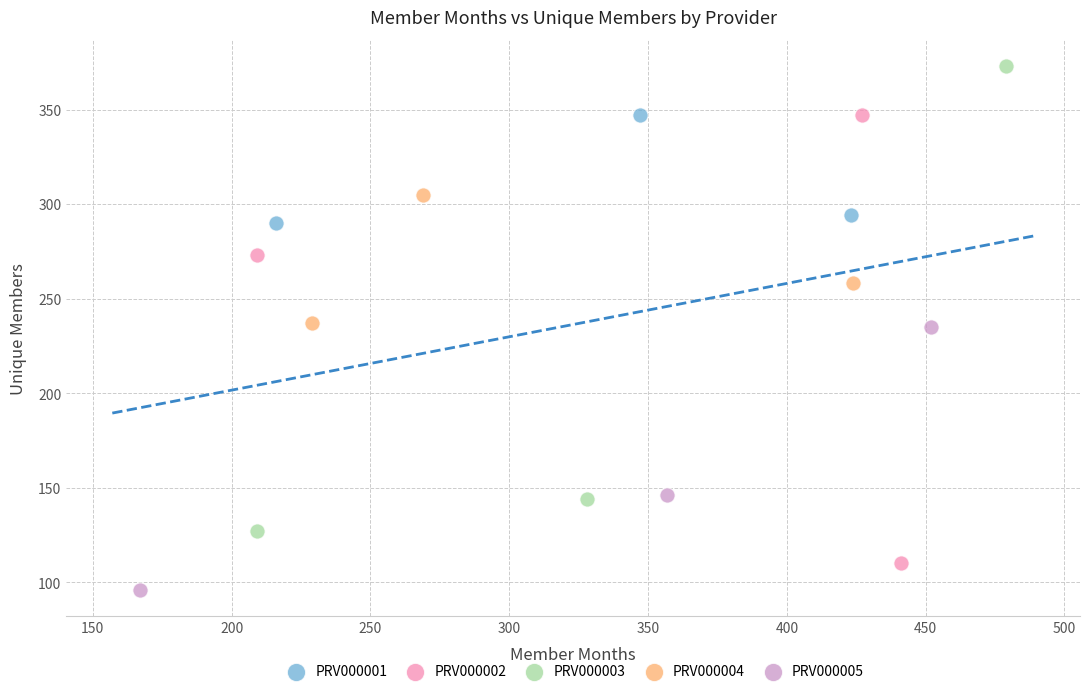

What are all the series names shown in the legend?

PRV000001, PRV000002, PRV000003, PRV000004, PRV000005